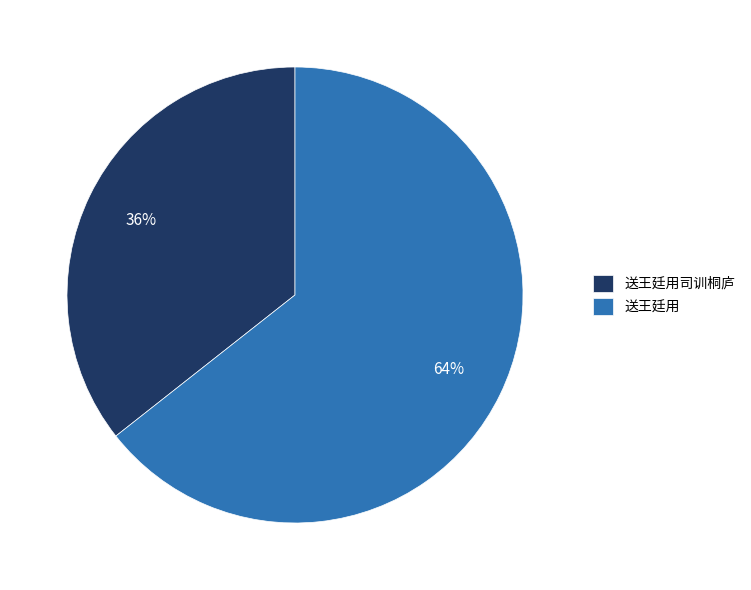

Combined, do 送王廷用 and 送王廷用司训桐庐 account for over 50%?

Yes